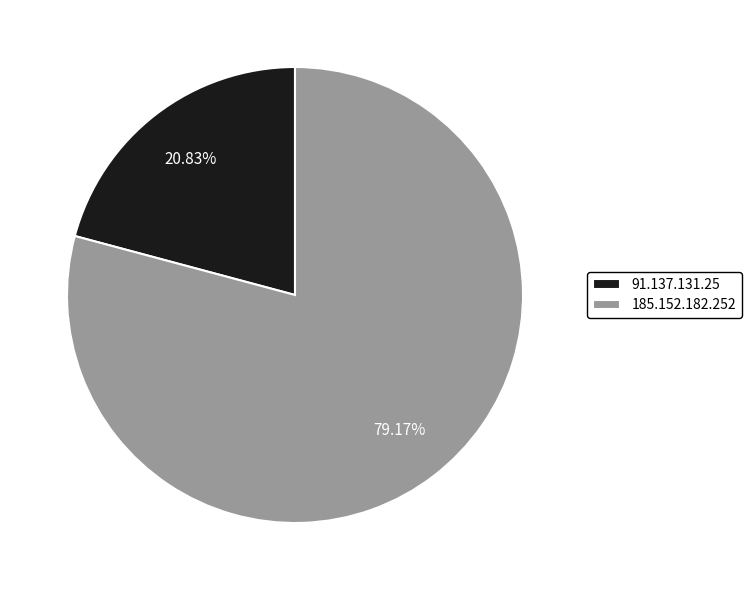

How many slices are in this pie chart?

2